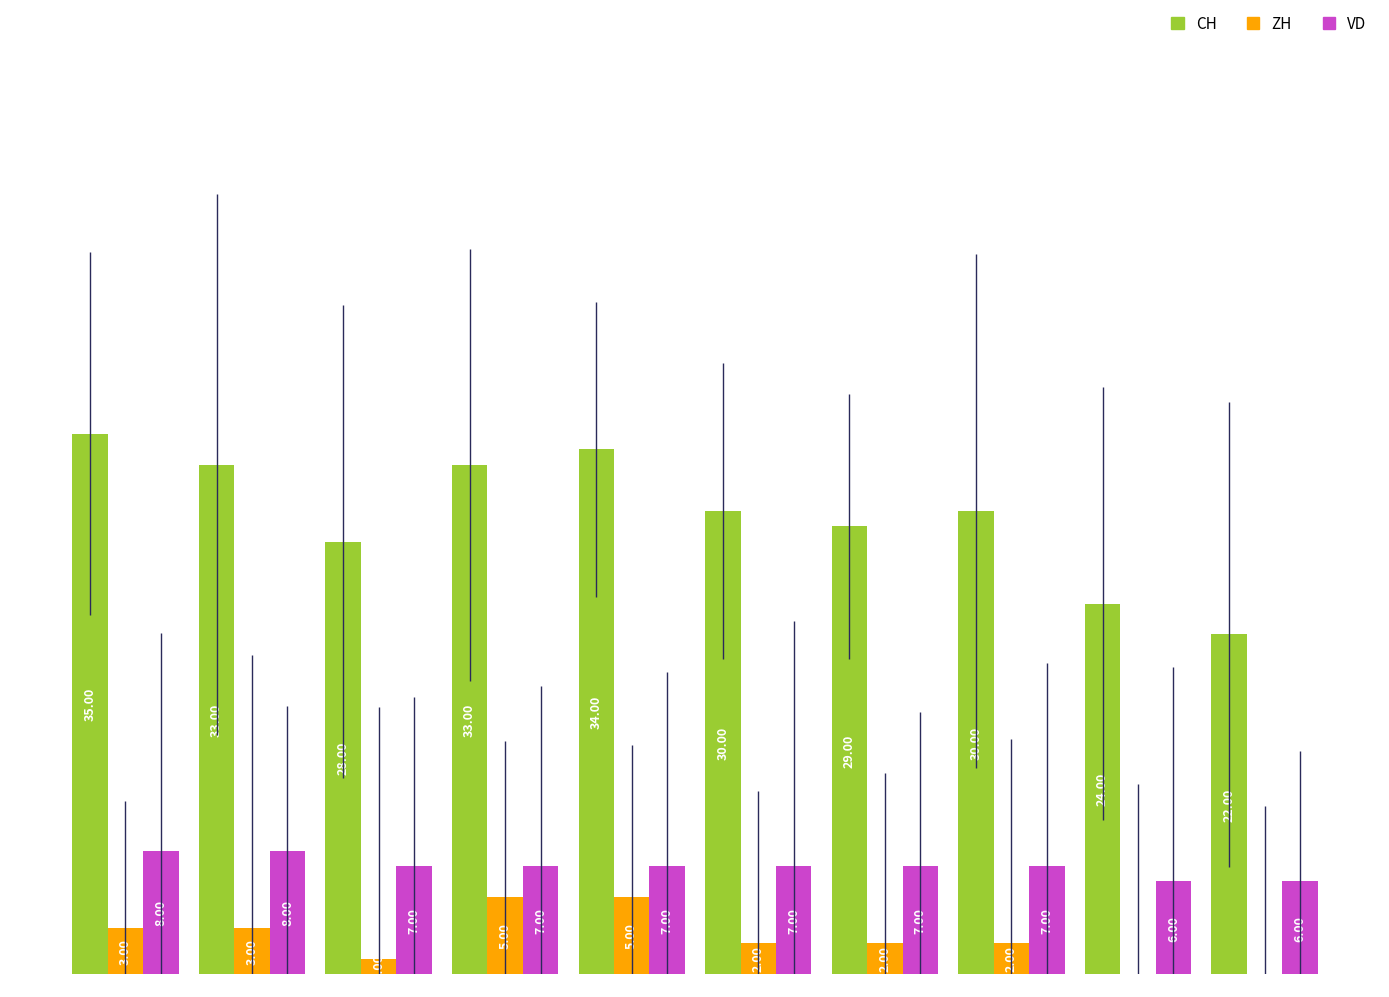

Does the chart contain stacked bars?

No